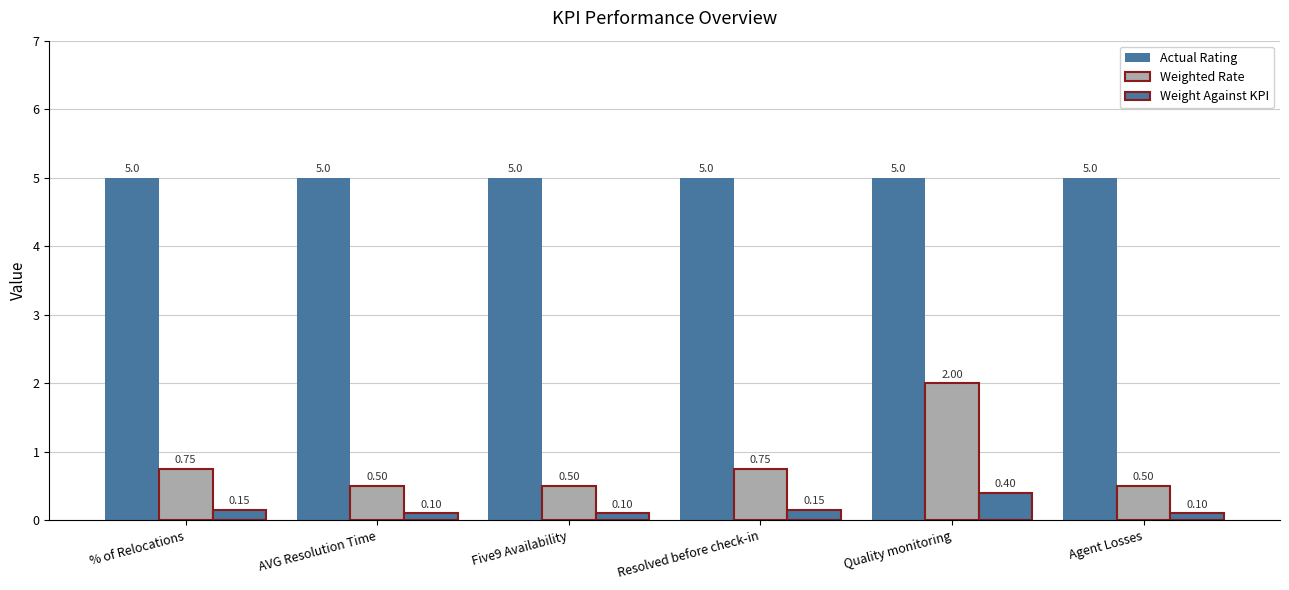

Does the chart contain stacked bars?

No